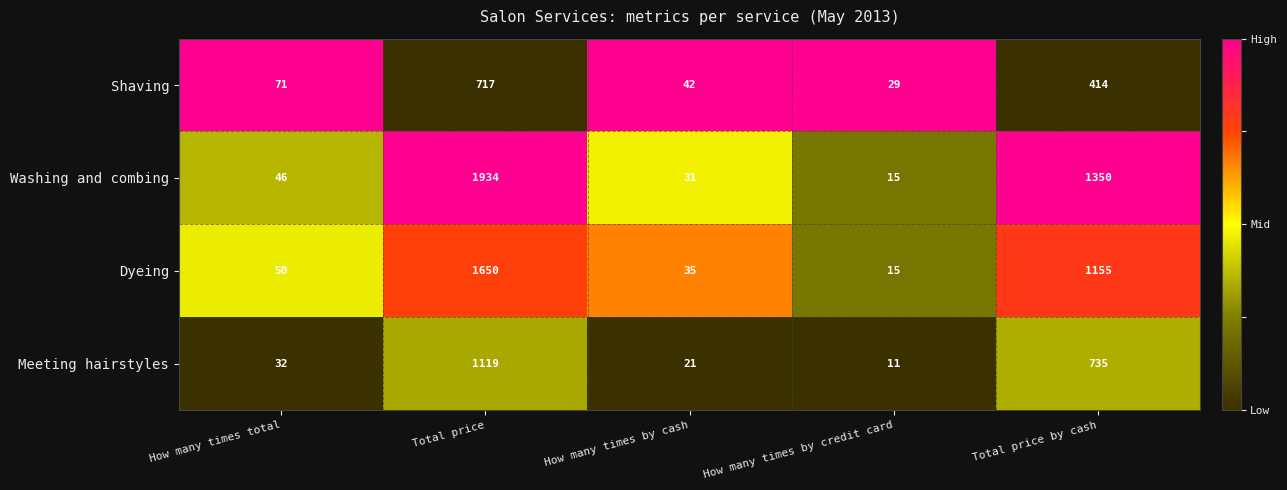

The value of Washing and combing at How many times total is 46. True or false?

True